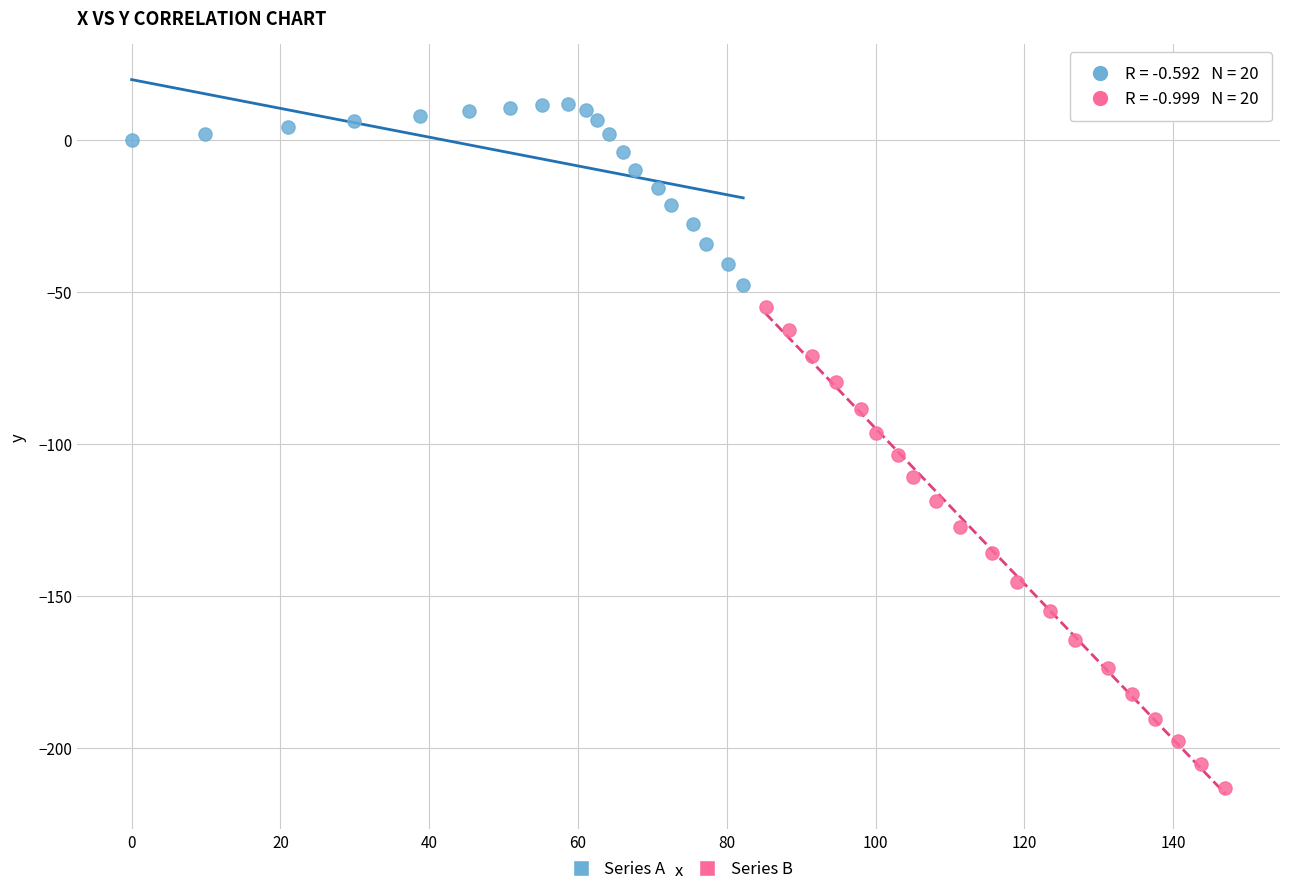

Which series reaches the maximum Y coordinate?

Series A